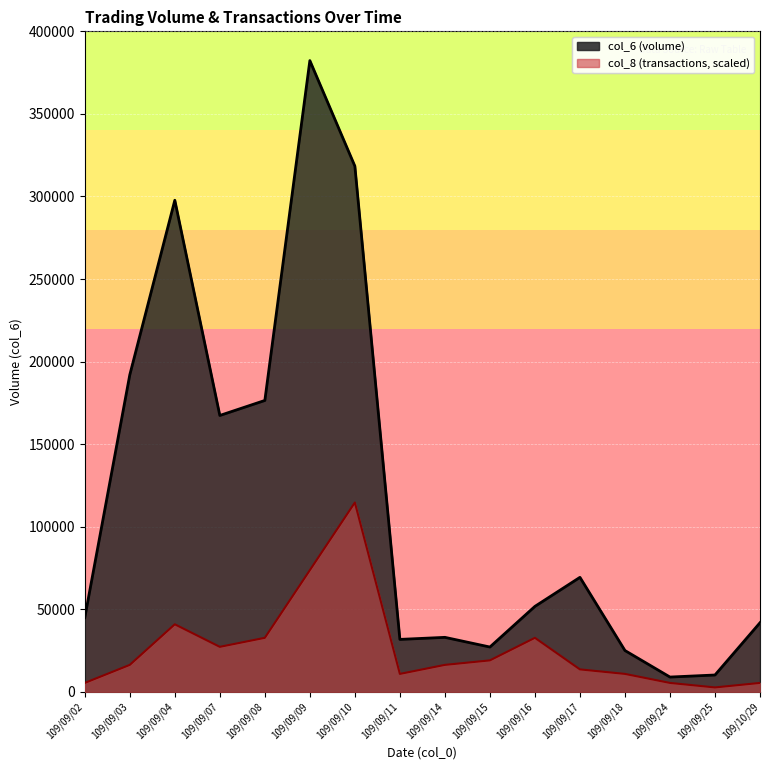

True or false: col_8 has more than 2 points higher than both neighbors.

True